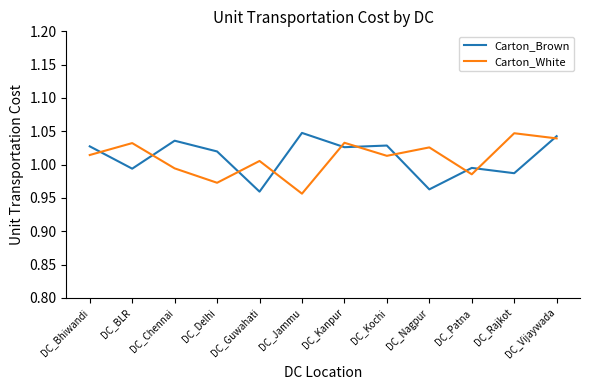

At which category does Carton_White reach its first local valley?

DC_Delhi